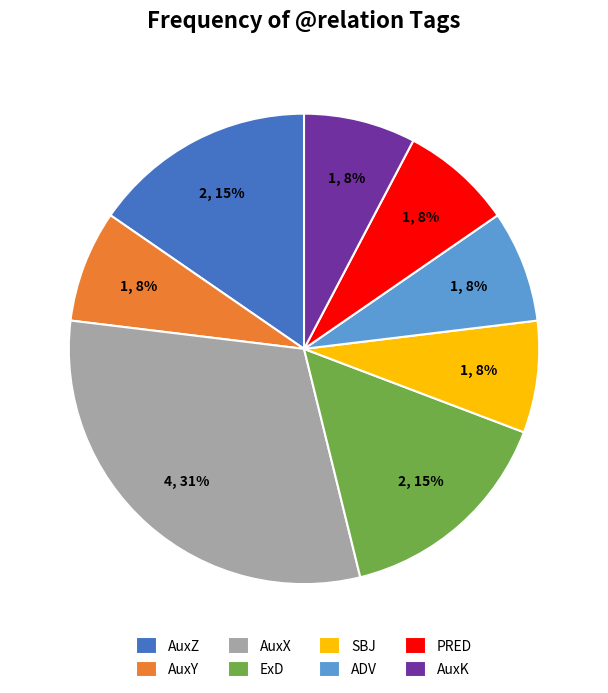

How many slices are in this pie chart?

8